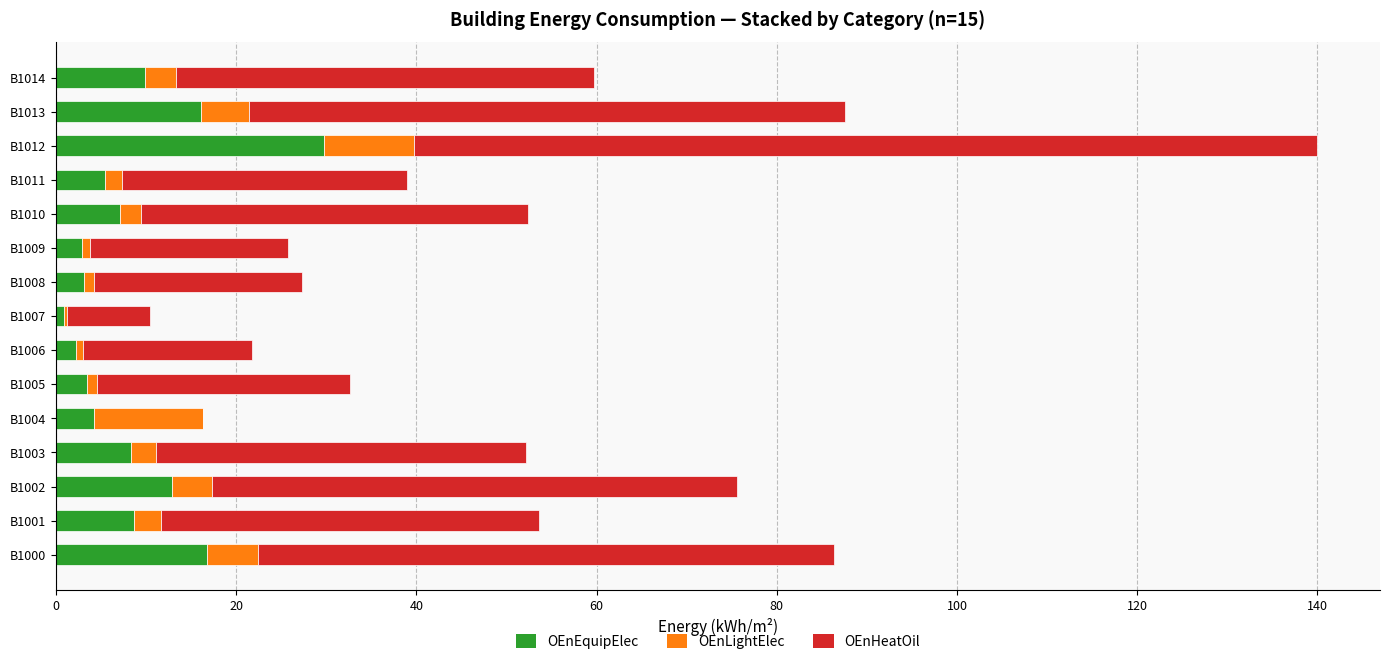

What are all the series names shown in the legend?

OEnEquipElec, OEnLightElec, OEnHeatOil